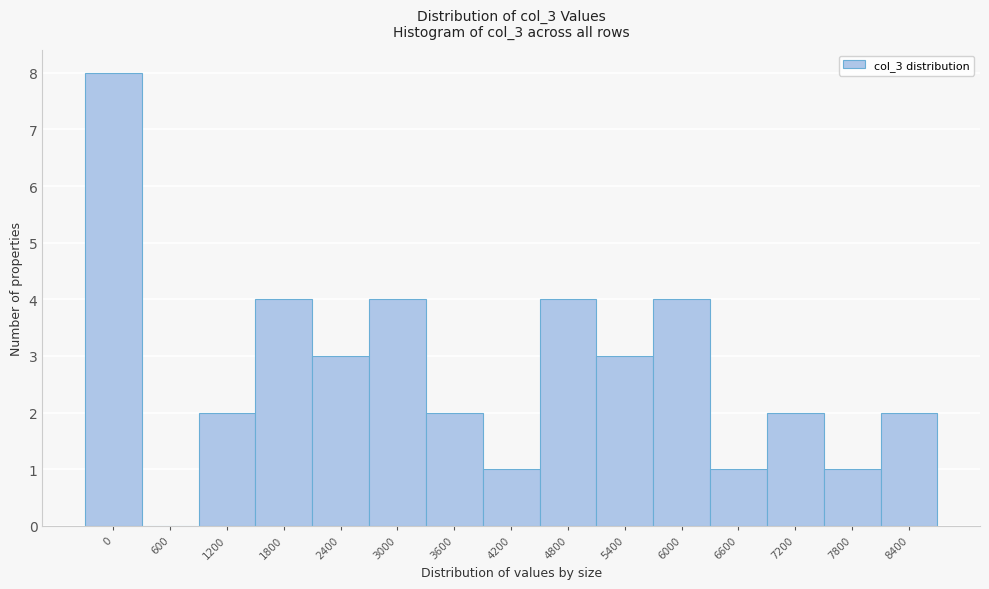

Reading left to right, what are all the values shown in this chart?

0=8	600=0	1200=2	1800=4	2400=3	3000=4	3600=2	4200=1	4800=4	5400=3	6000=4	6600=1	7200=2	7800=1	8400=2